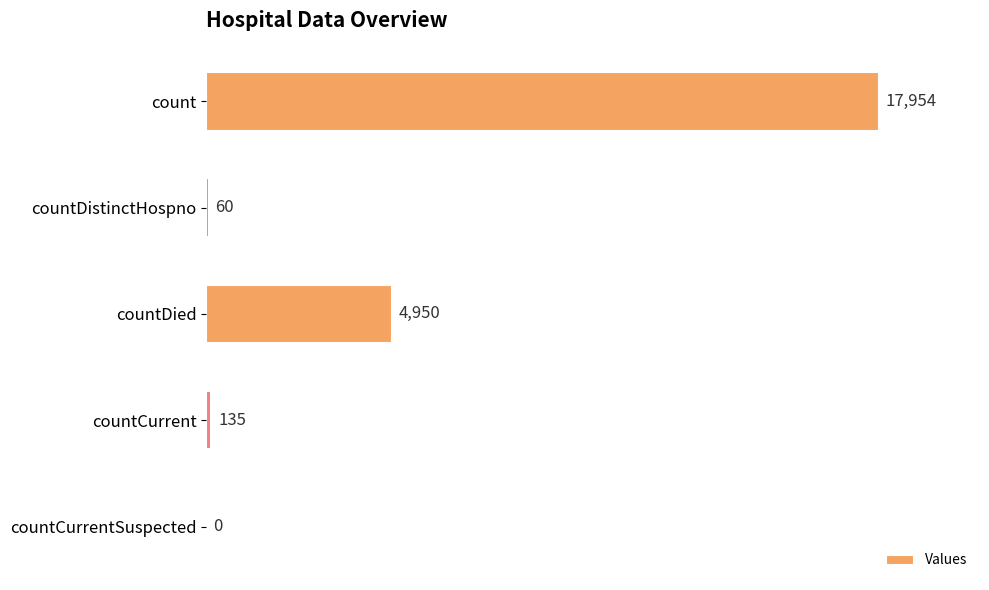

Which has a higher value, countDistinctHospno or countDied?

countDied